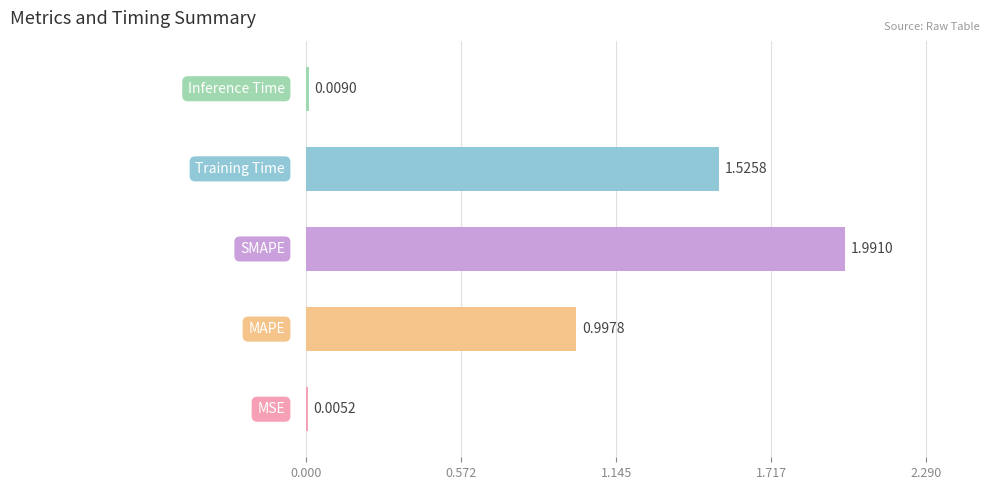

What is the sum of all values?

4.5